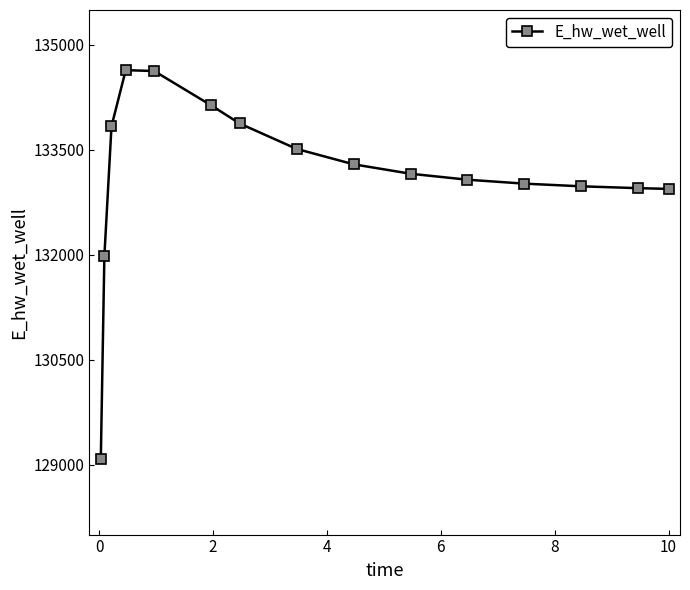

What is the sum of all values?

1997103.5